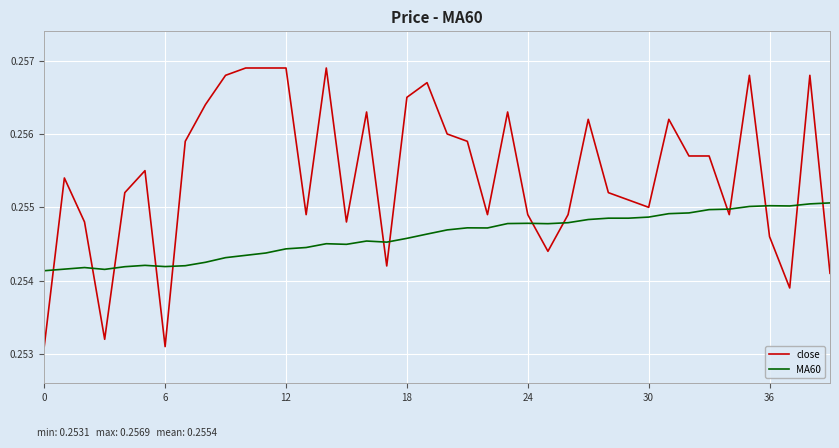

Which series has the largest total across all categories?

close